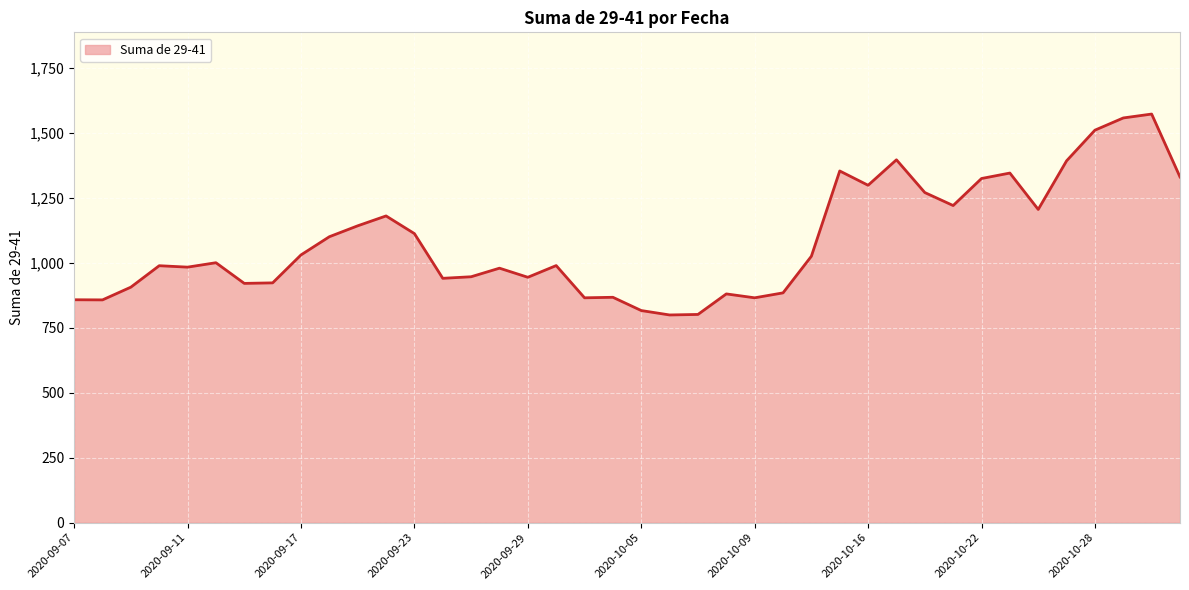

What is the maximum value shown in the chart?

1572.0